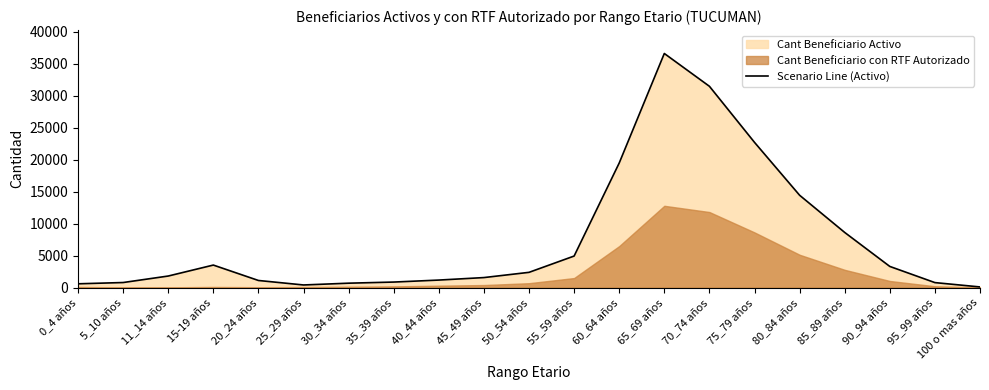

What is the label of the 14th point from the left?

65_69 años